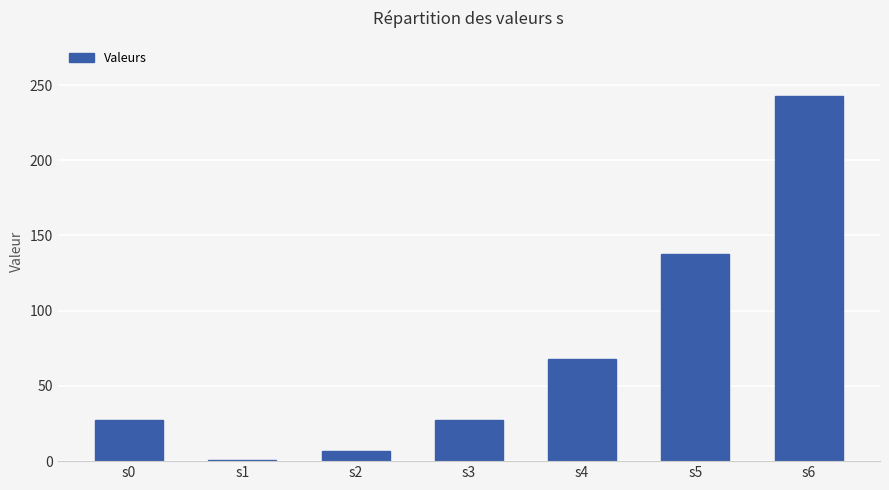

The value at s5 is 137.5. True or false?

True